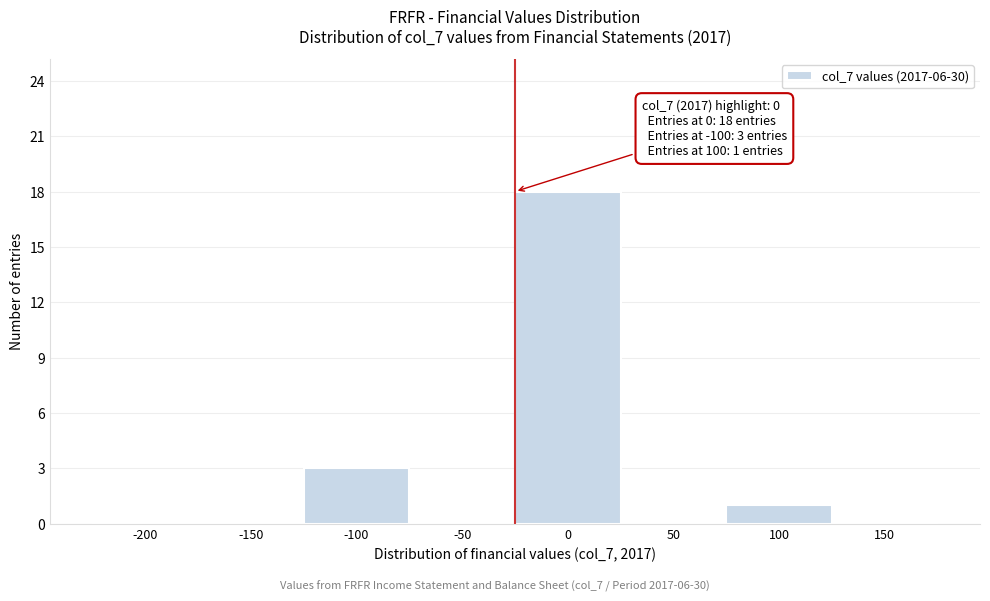

Reading right to left, what are all the values shown in this chart?

150=0	100=1	50=0	0=18	-50=0	-100=3	-150=0	-200=0